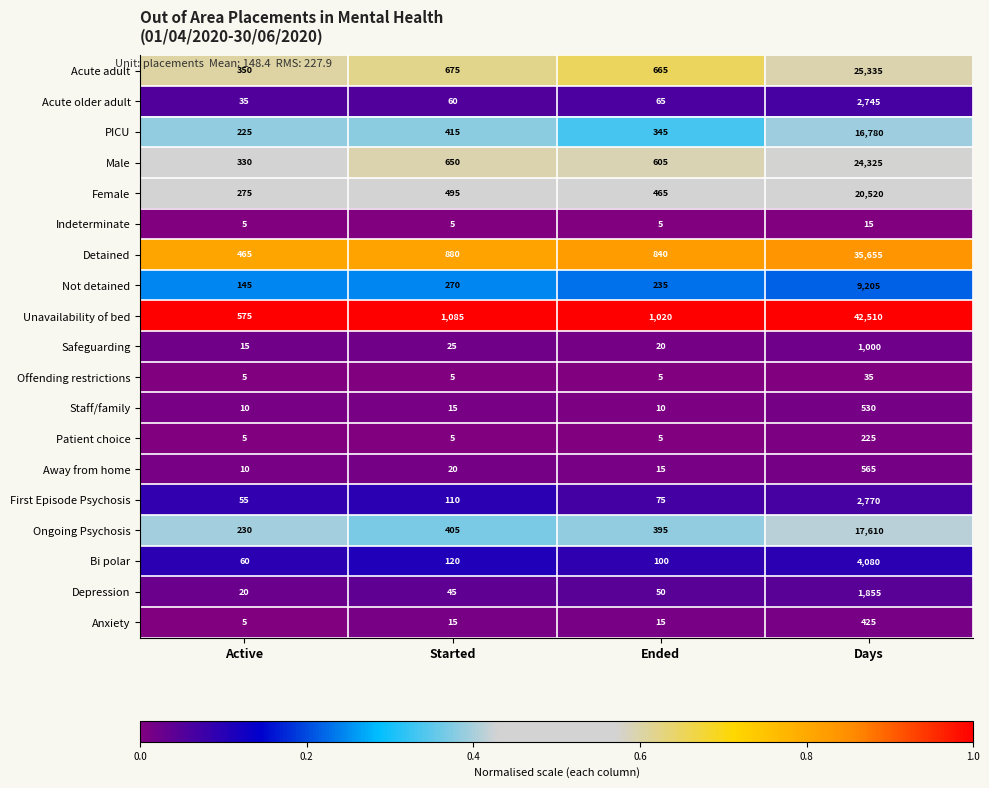

List the series in order of their peak value, highest first.

Unavailability of bed, Detained, Acute adult, Male, Female, Ongoing Psychosis, PICU, Not detained, Bi polar, First Episode Psychosis, Acute older adult, Depression, Safeguarding, Away from home, Staff/family, Anxiety, Patient choice, Offending restrictions, Indeterminate